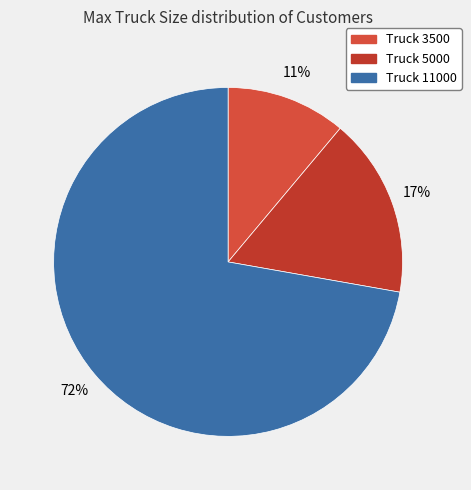

Which slice is the largest?

11000